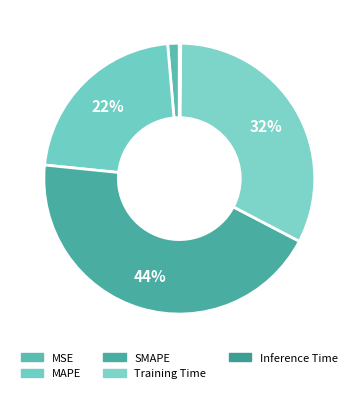

Does SMAPE represent more than half of the total?

No